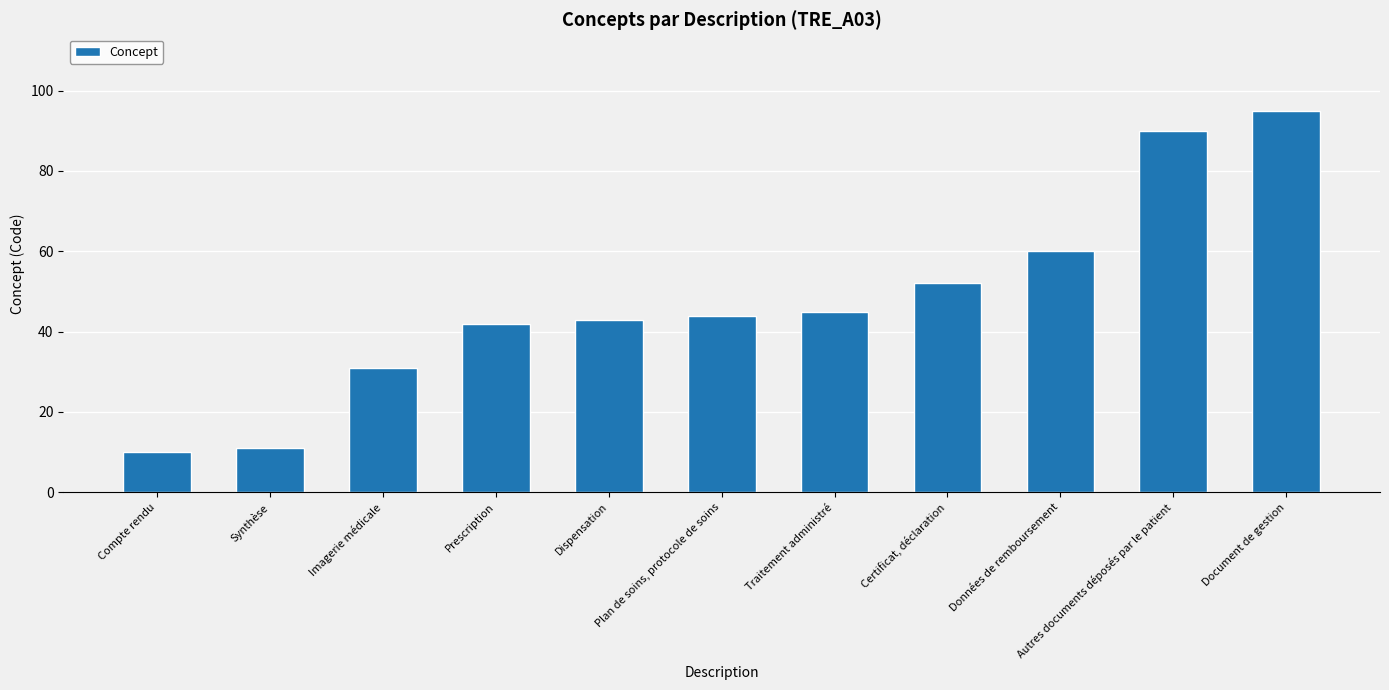

At which category does the chart reach its minimum across all series?

Compte rendu